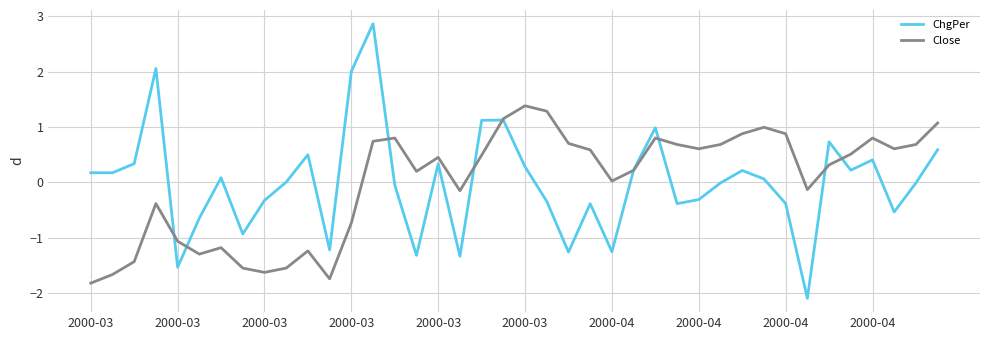

What is the minimum value shown in the chart?

-2.1